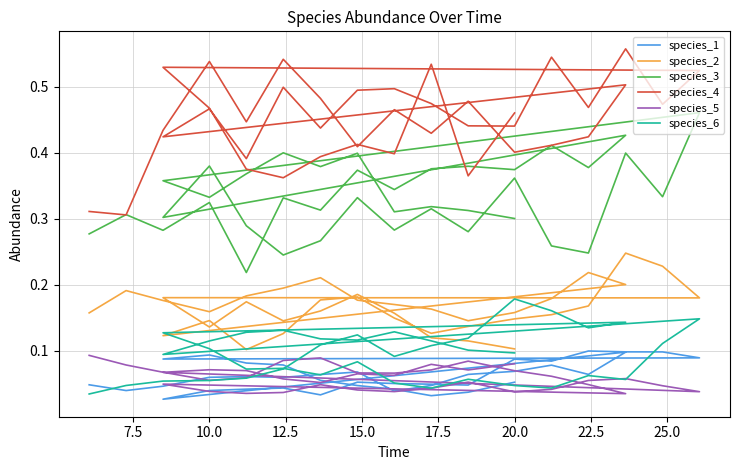

At how many categories does at least one series exceed 0?

40